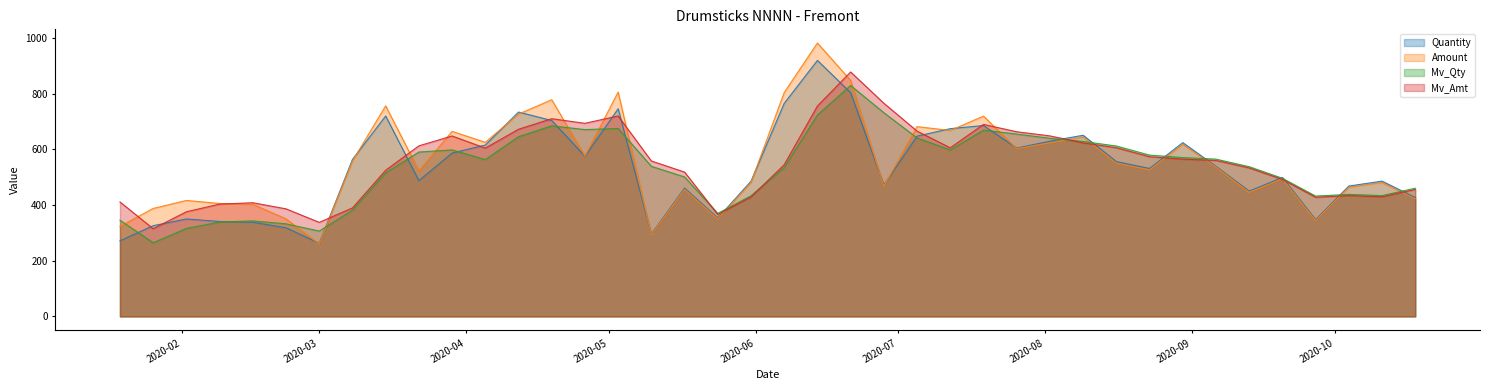

How many intersections are there between Amount and Mv_Qty?

18